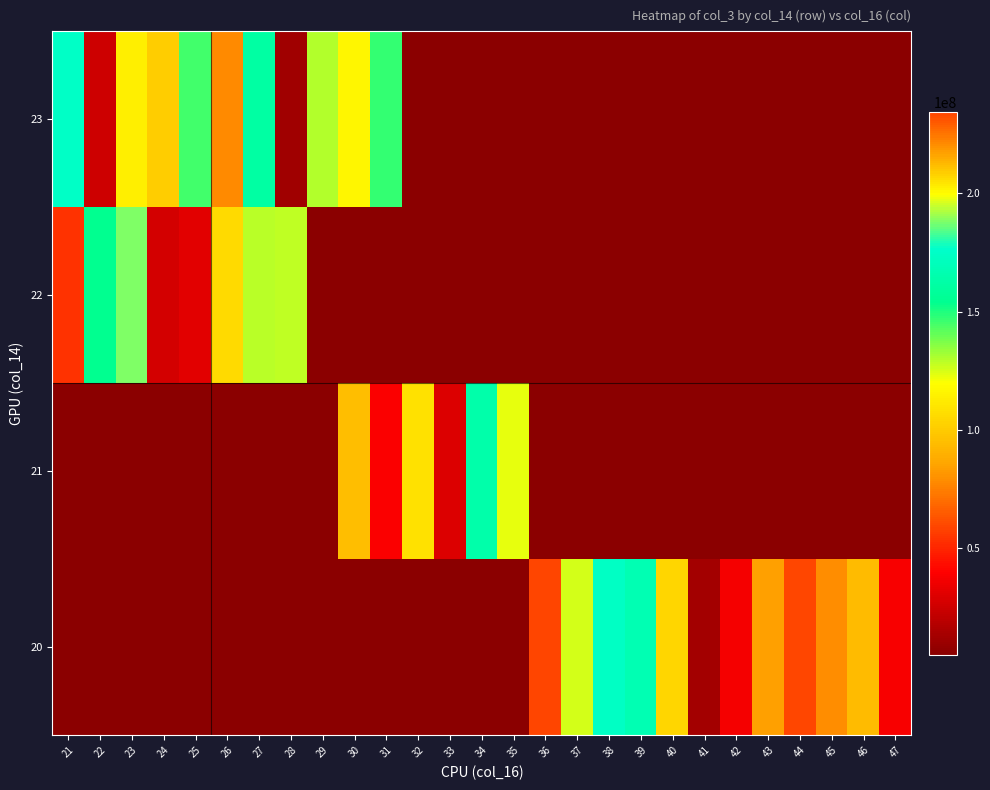

What is the maximum value for 23?

208926024.0